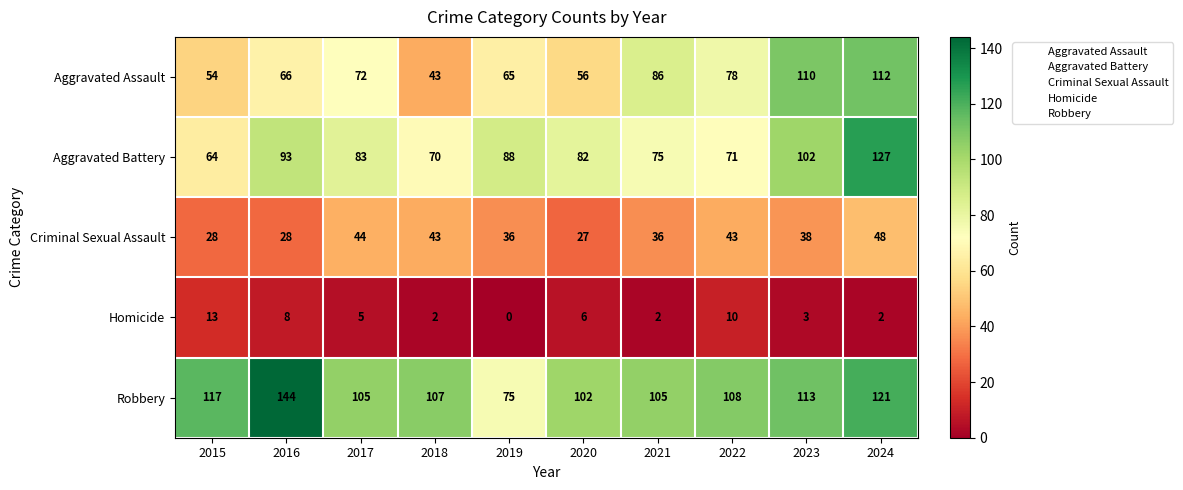

At which category is the sum across all series the highest?

2024